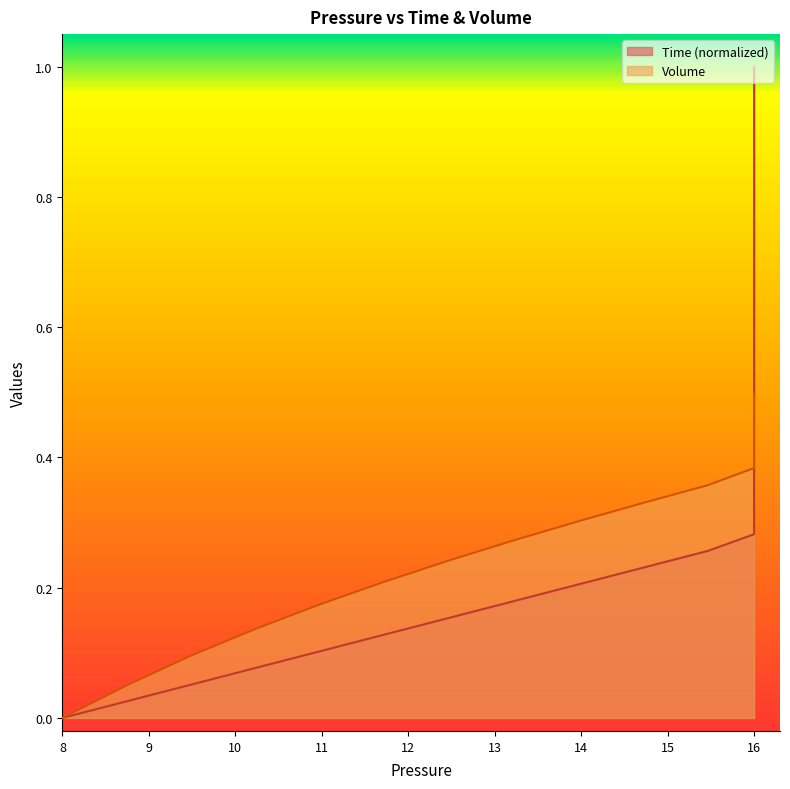

How many values in the Volume series exceed 0?

39